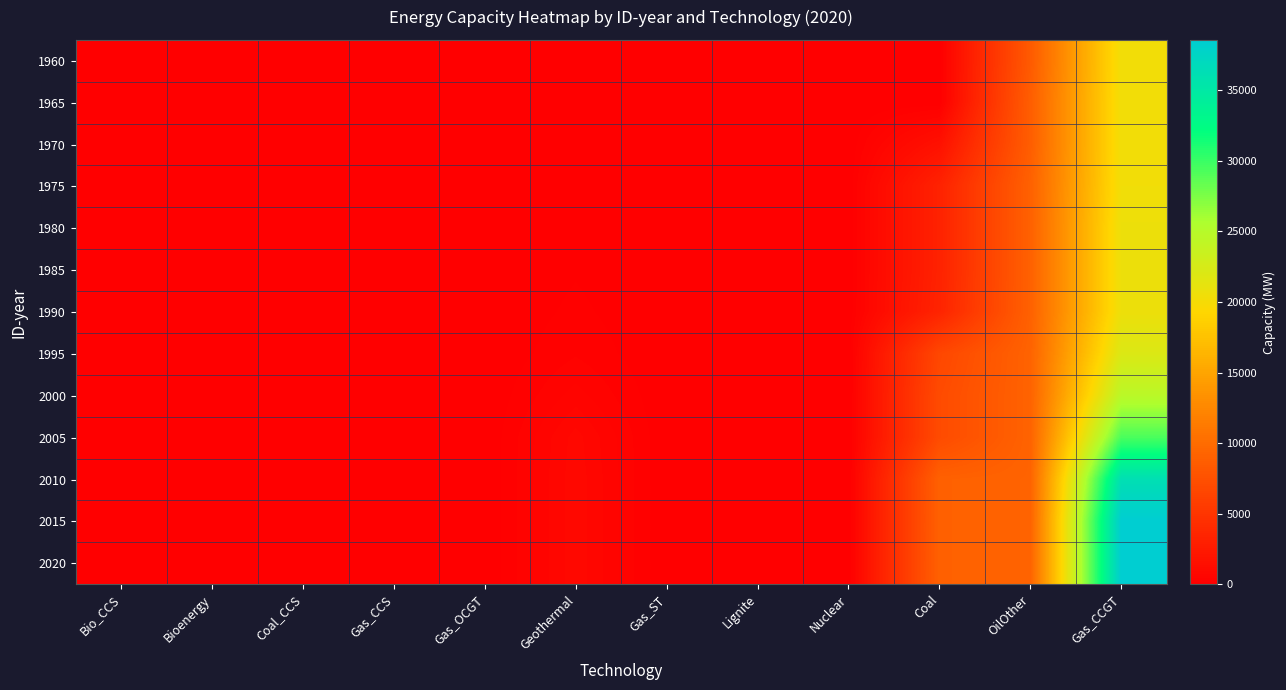

Which series changed the most between Nuclear and Gas_CCGT?

2015